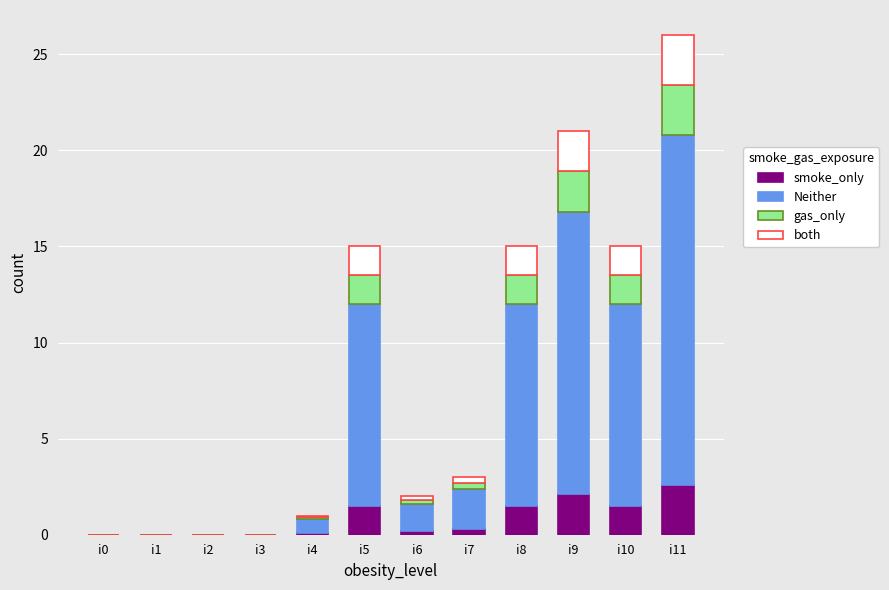

What is the sum of the smoke_only values at i8 and i1?

1.5